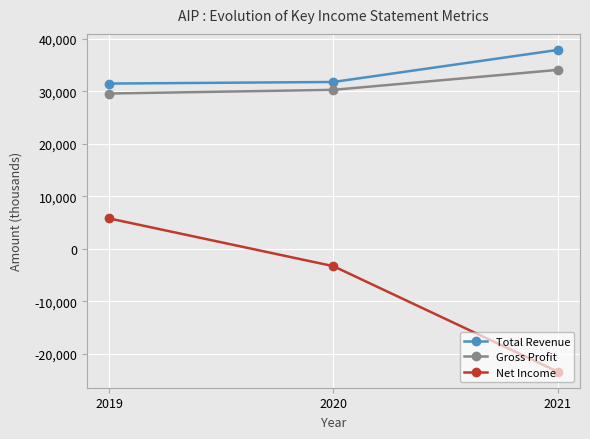

List the labels in order of Gross Profit value, largest first.

2021, 2020, 2019